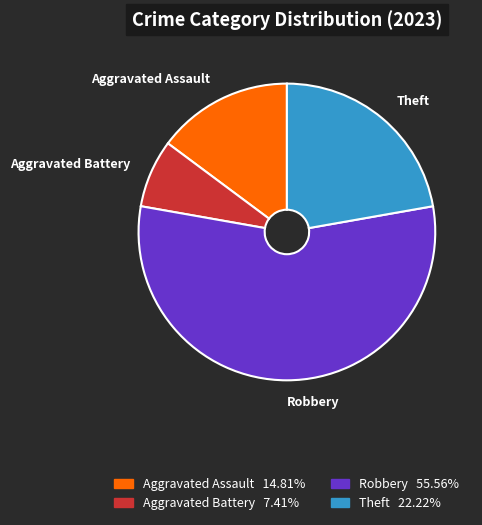

What is the ratio of the value at Aggravated Battery to the value at Aggravated Assault?

0.5